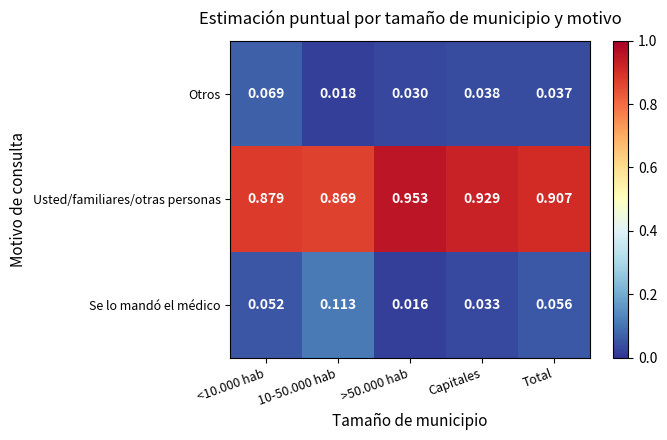

Is the value of Otros at >50.000 hab greater than the value of Se lo mandó el médico at >50.000 hab?

Yes